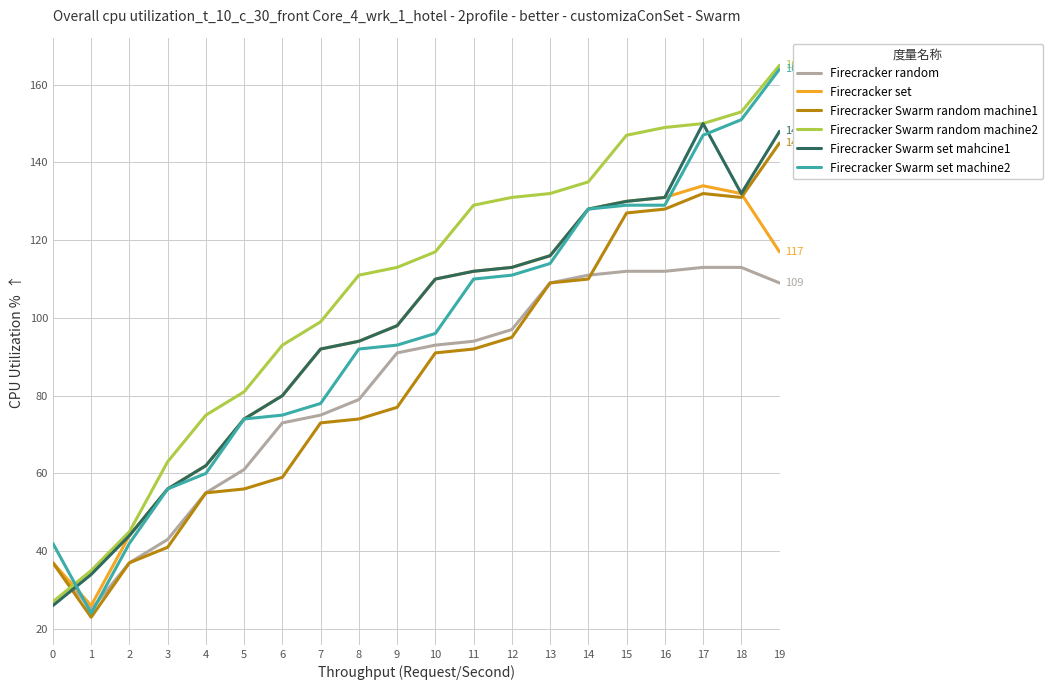

What is the difference between the maximum and second lowest values in the Firecracker set series?

97